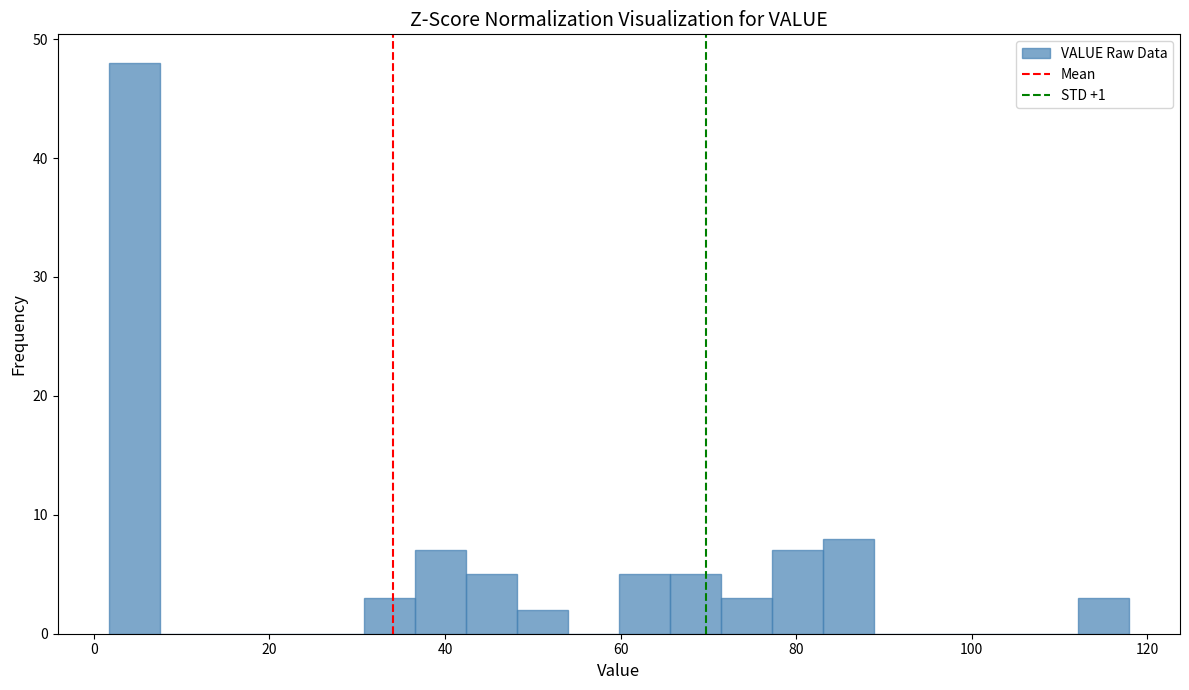

Around what value on the x-axis is the tallest bar? Give the approximate position of its centre, as read against the axis.

4